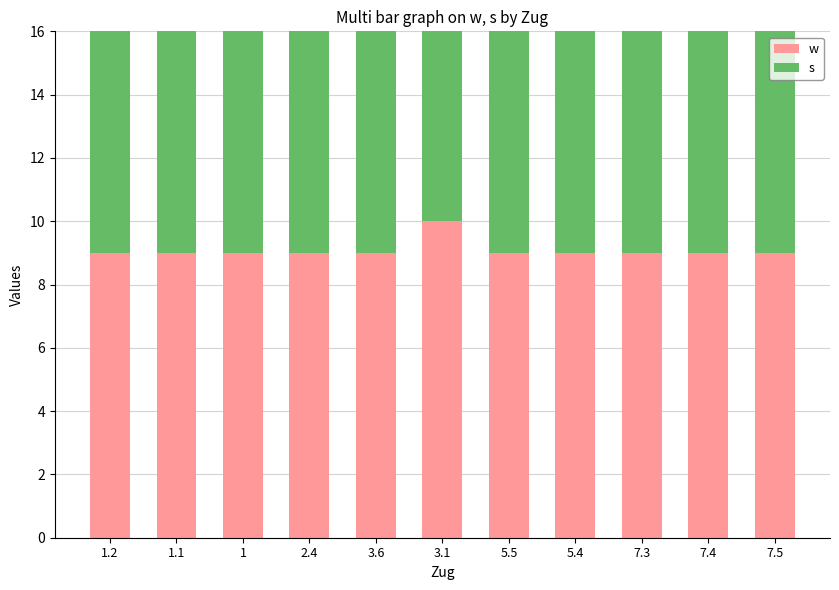

Rank the series by their maximum value, from lowest to highest.

s, w